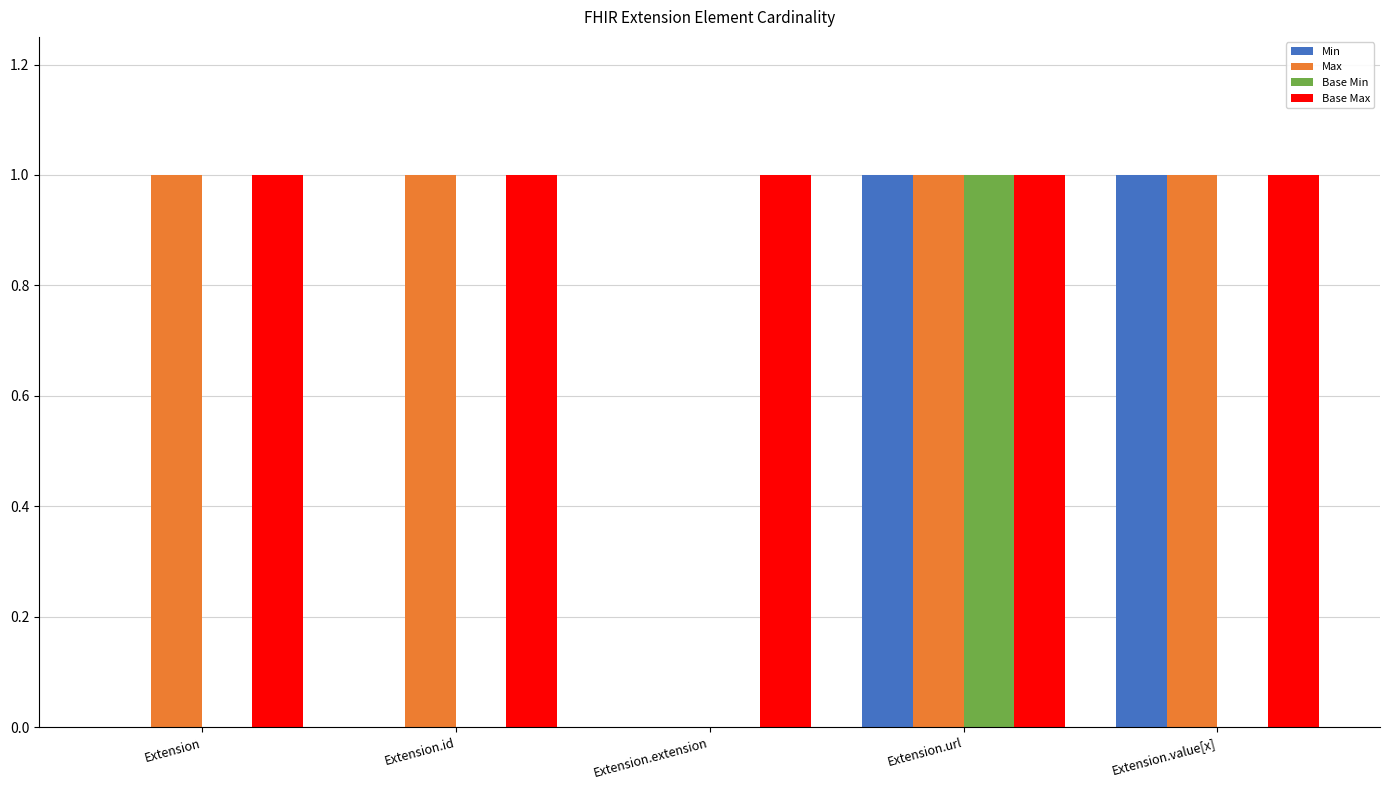

The Min series shows 1 at Extension.url. True or false?

True